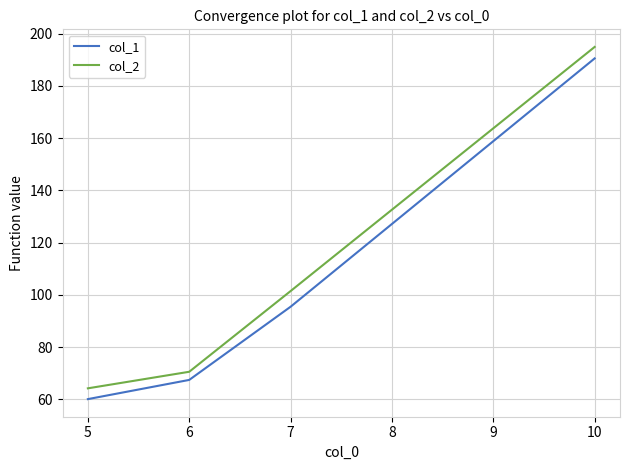

List the series in order of their overall mean, lowest first.

col_1, col_2